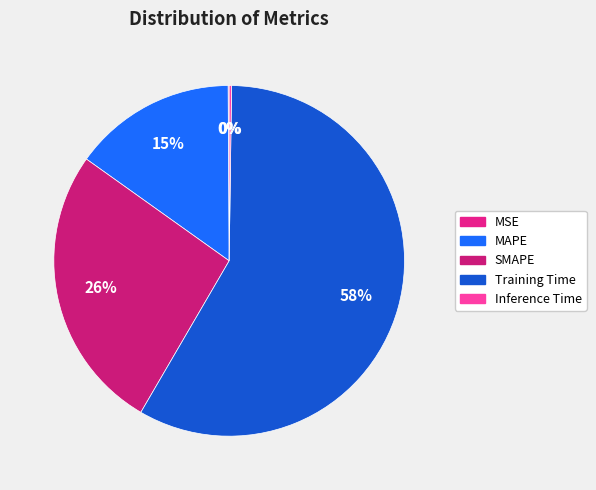

Which has a higher value, Inference Time or MAPE?

MAPE